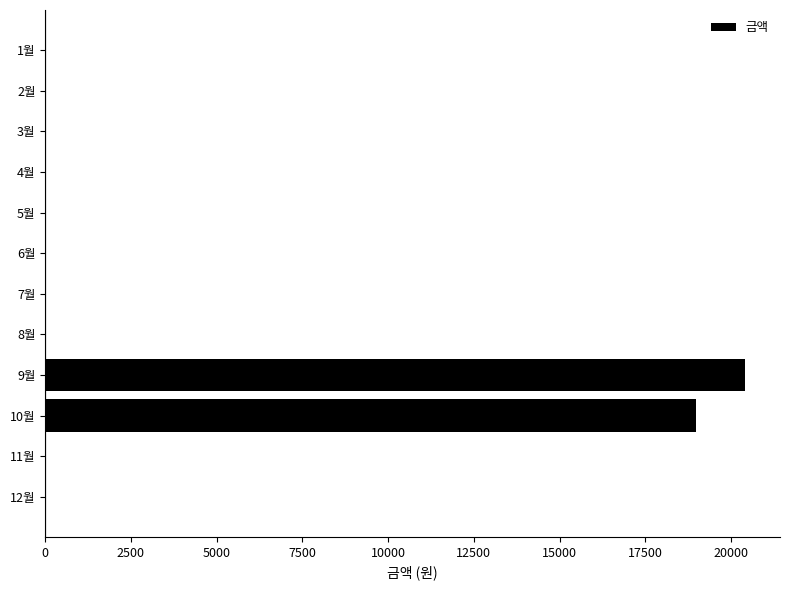

What is the sum of all values?

39400